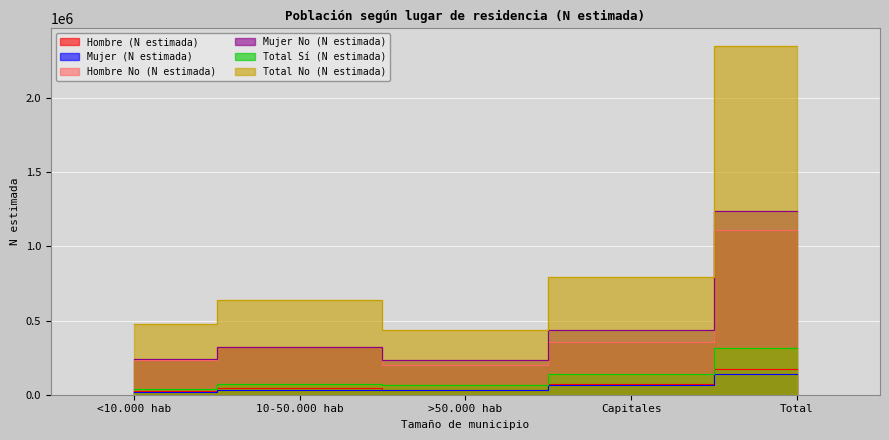

Count the number of data series in this chart.

6